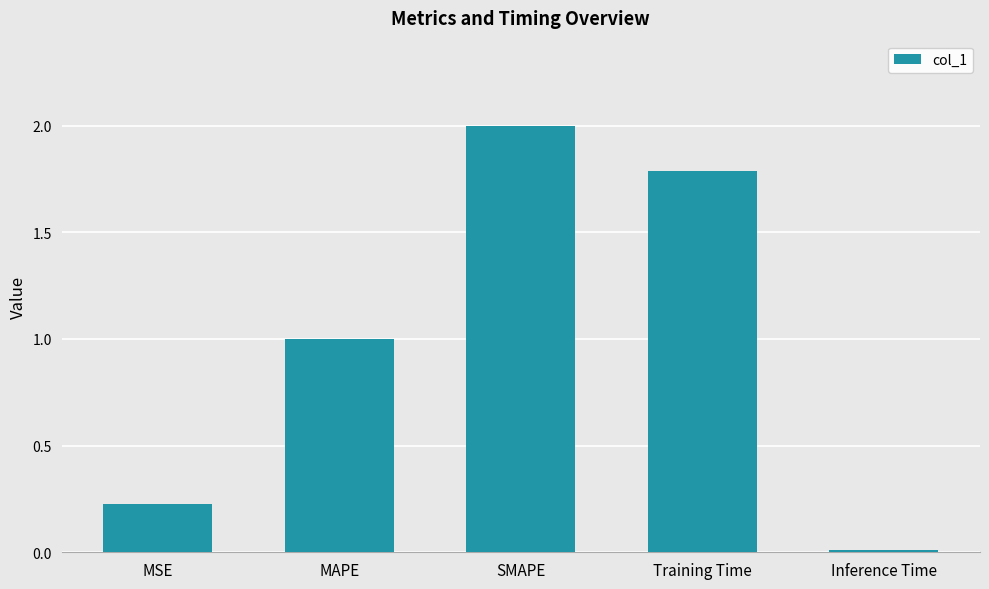

What is the label of the 5th bar from the left?

Inference Time